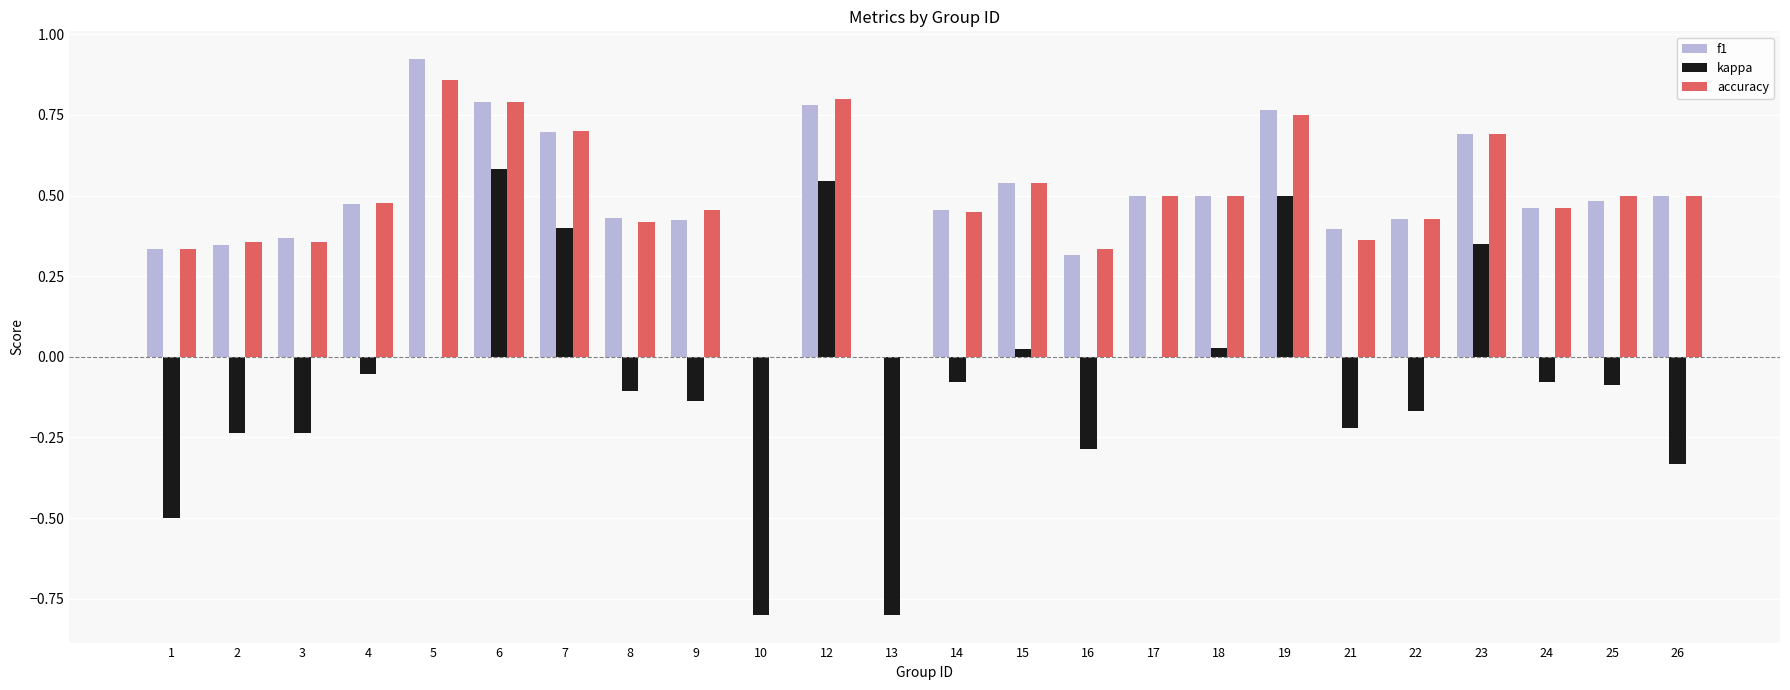

Is the value of f1 at 6 greater than the value of accuracy at 3?

Yes